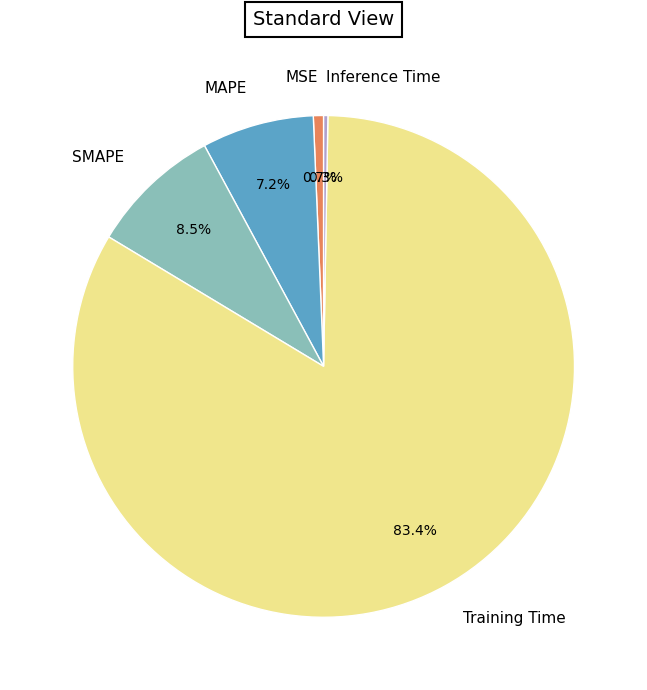

Which category has the biggest portion of the pie?

Training Time